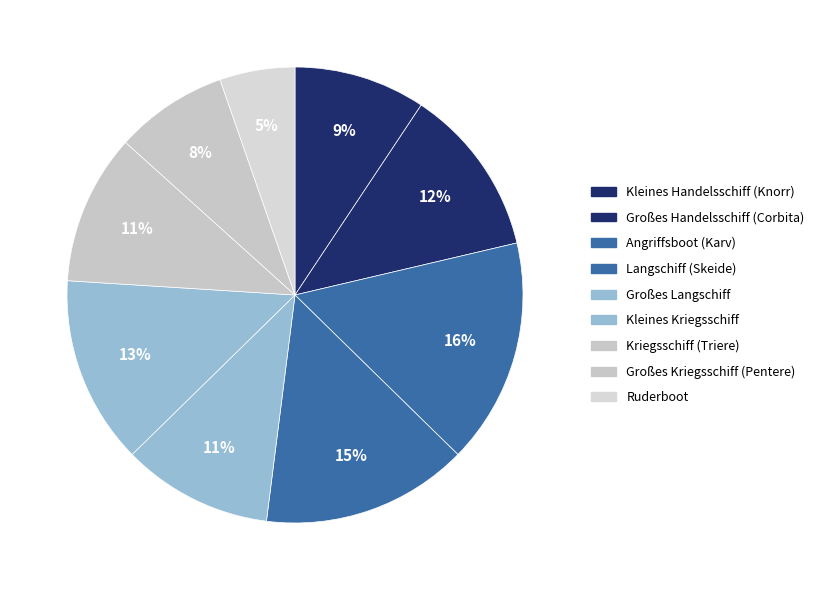

To the nearest percent, what is the average slice percentage?

11%